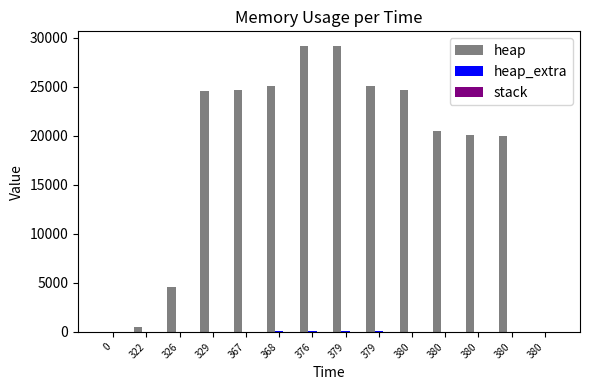

Count the number of categories in the chart.

14